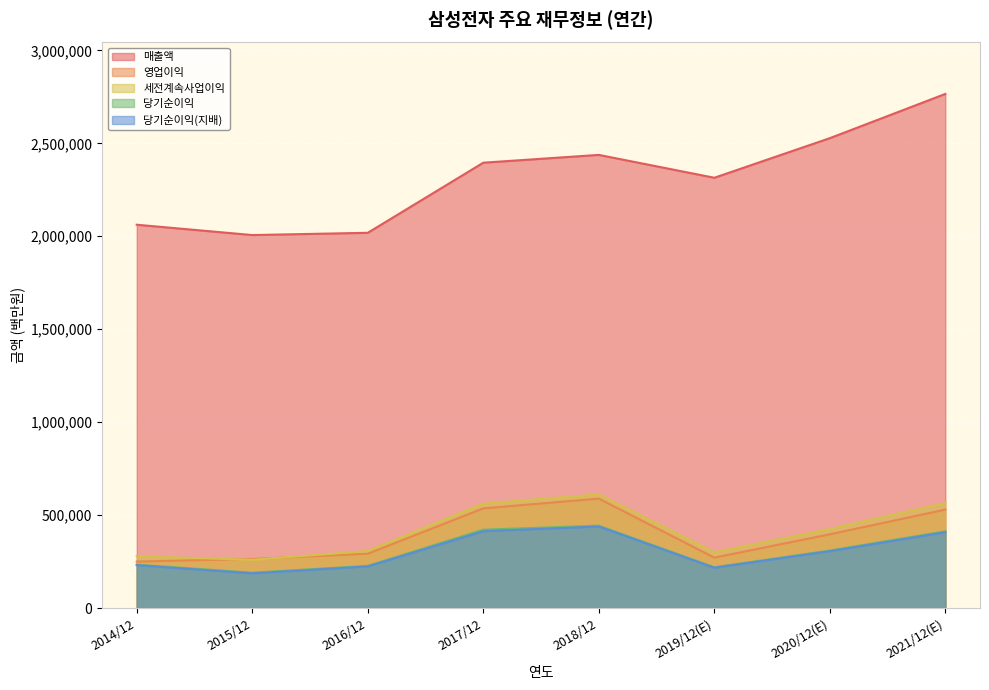

How many data points in 당기순이익 are above 309790?

3